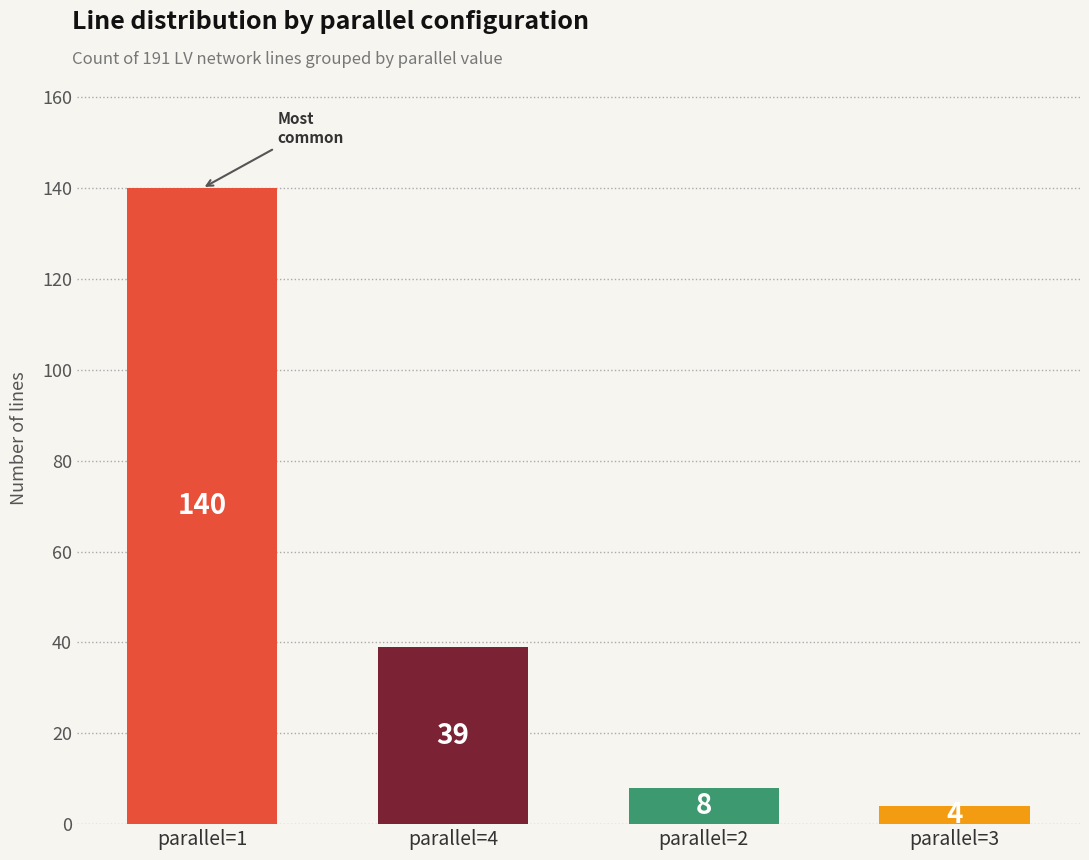

How many categories are shown in the chart?

4